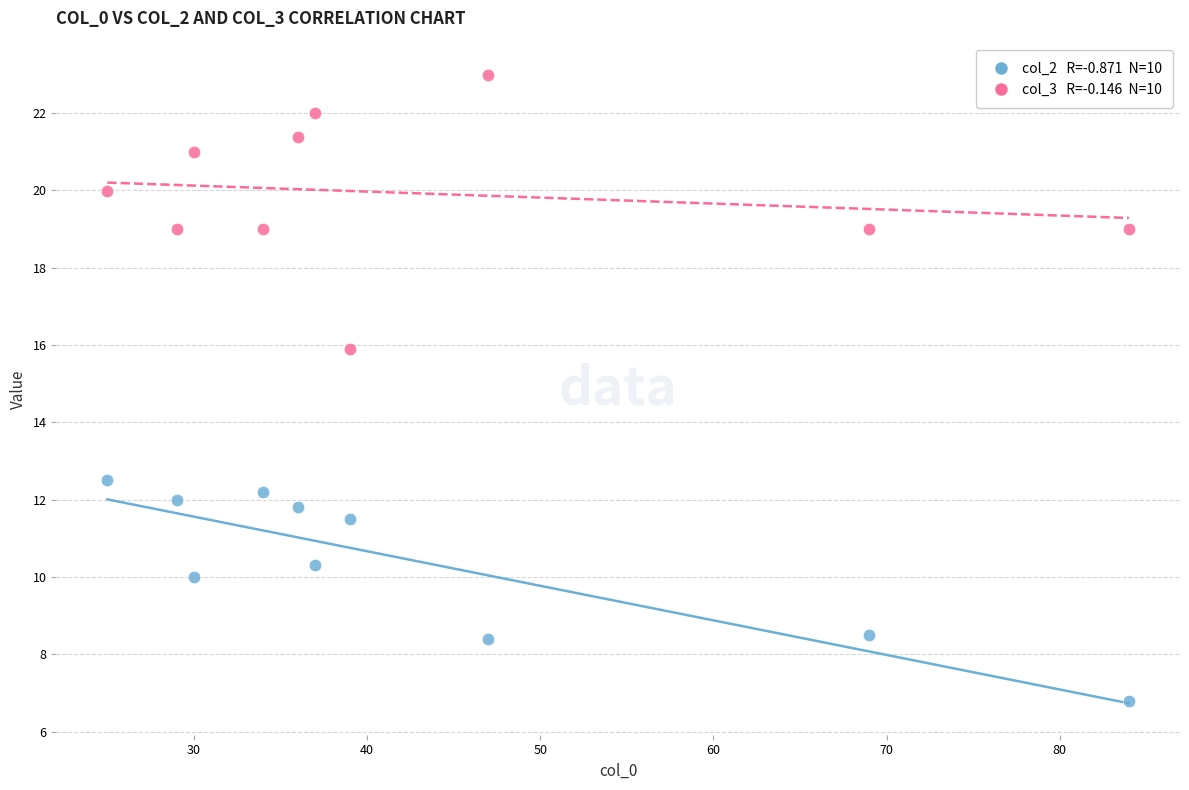

Across all data points, what is the range of Y values (max minus min)?

16.2